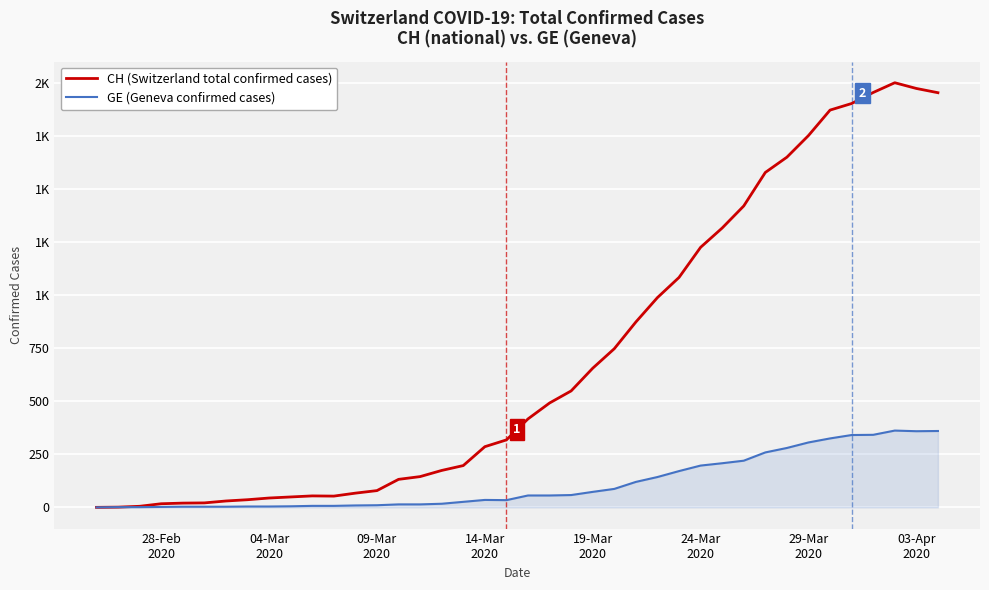

Does the chart have visible grid lines?

Yes